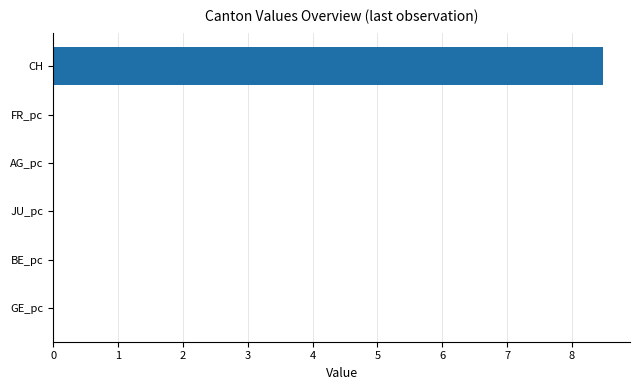

Is it true that the value at BE_pc is 0.0?

True